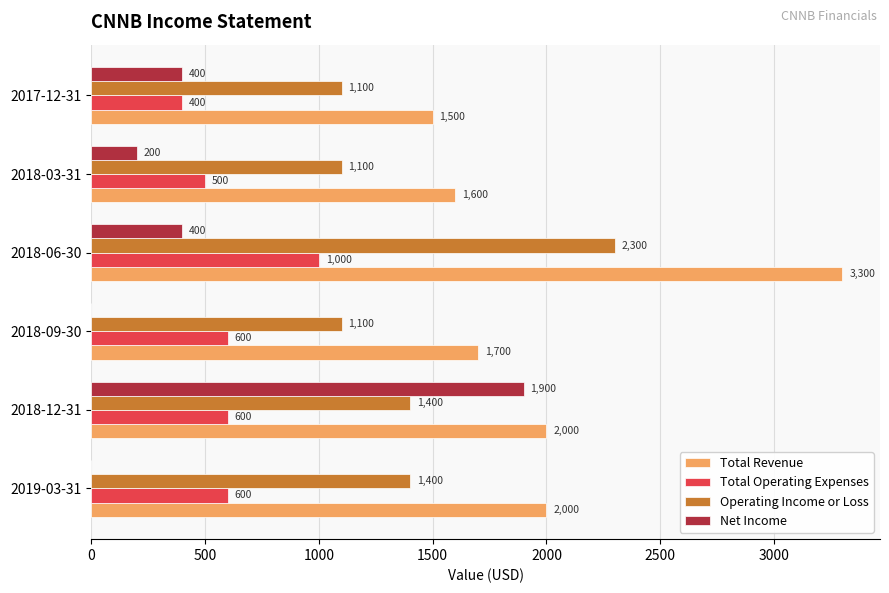

Which series has the largest range (max minus min)?

Net Income